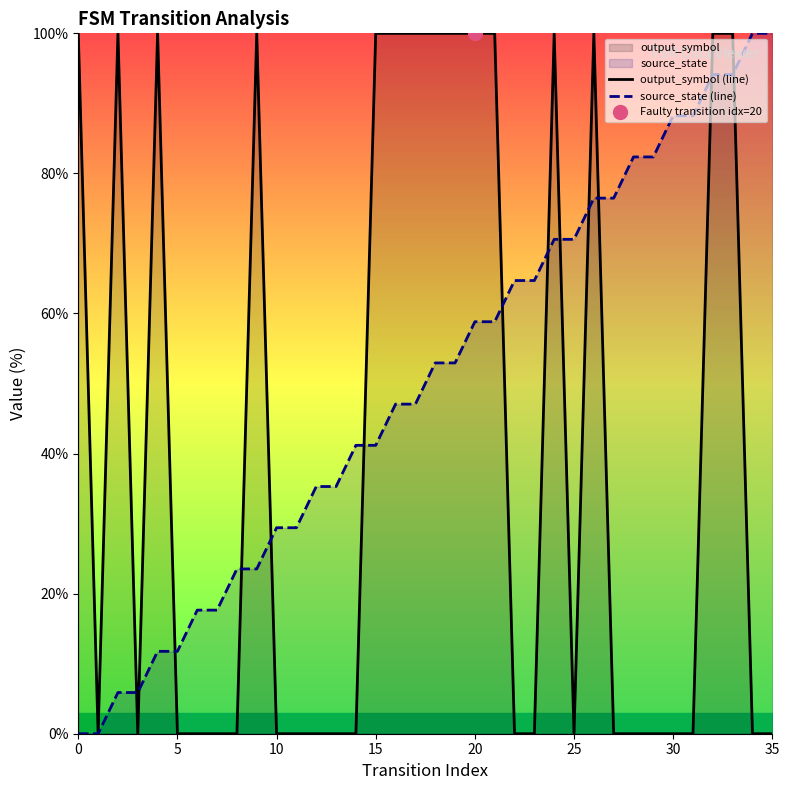

At which category is the sum across all series the highest?

32